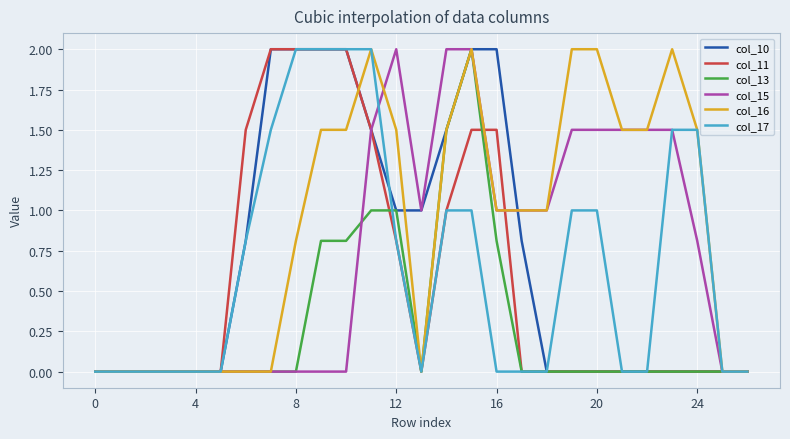

Which series has the largest total across all categories?

col_16